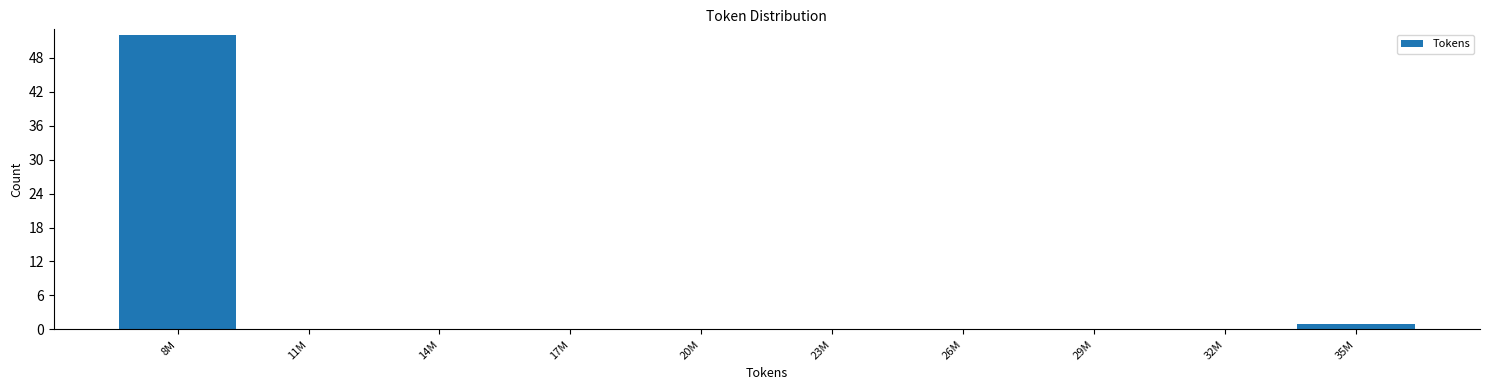

Reading right to left, list all the values displayed in this chart.

35M=1	32M=0	29M=0	26M=0	23M=0	20M=0	17M=0	14M=0	11M=0	8M=52